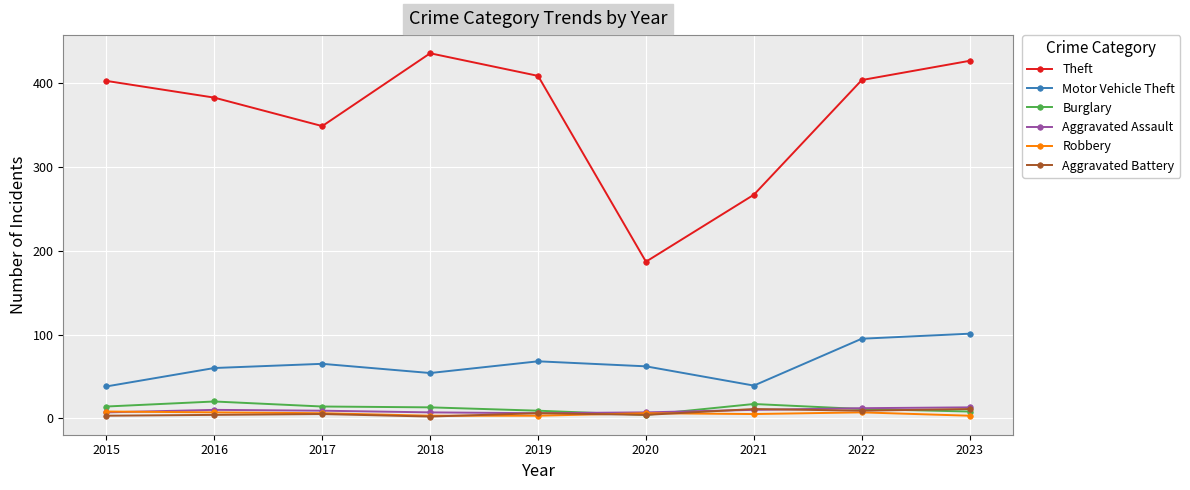

Where is the first local maximum for Theft?

2018